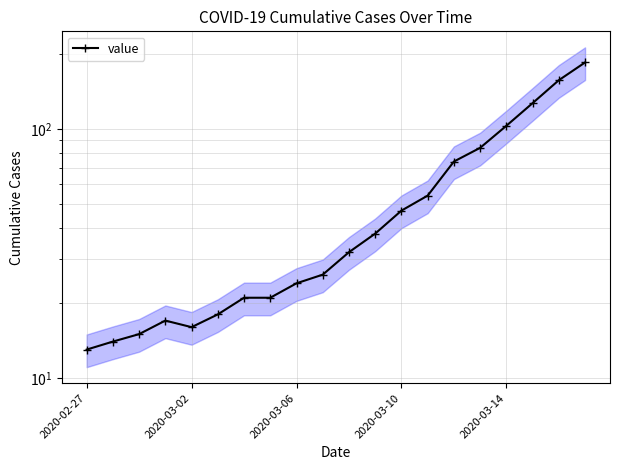

Is it true that the value at 2020-03-06 is 11?

False